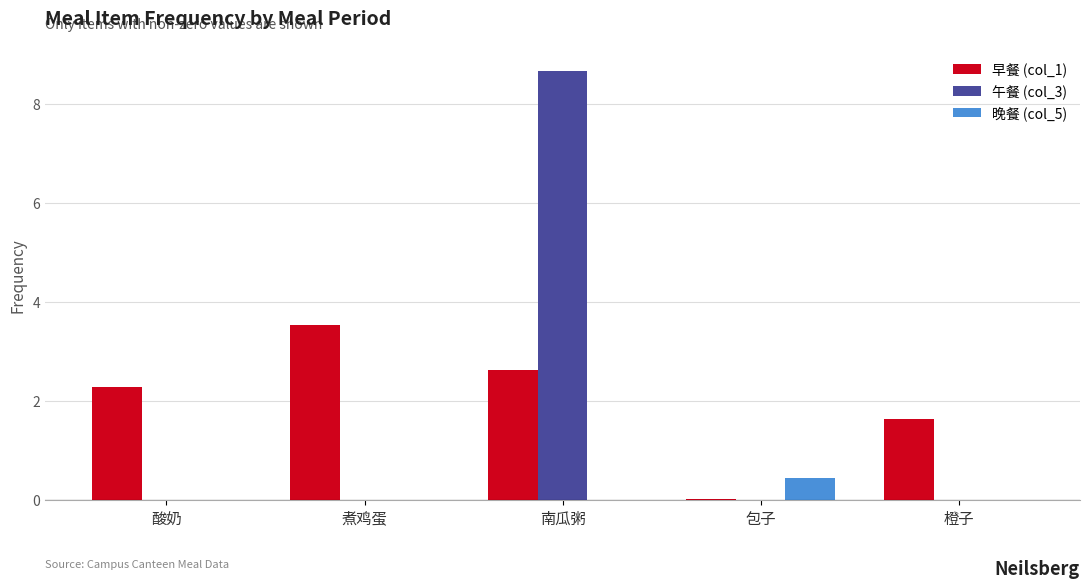

How many categories are shown in the chart?

5